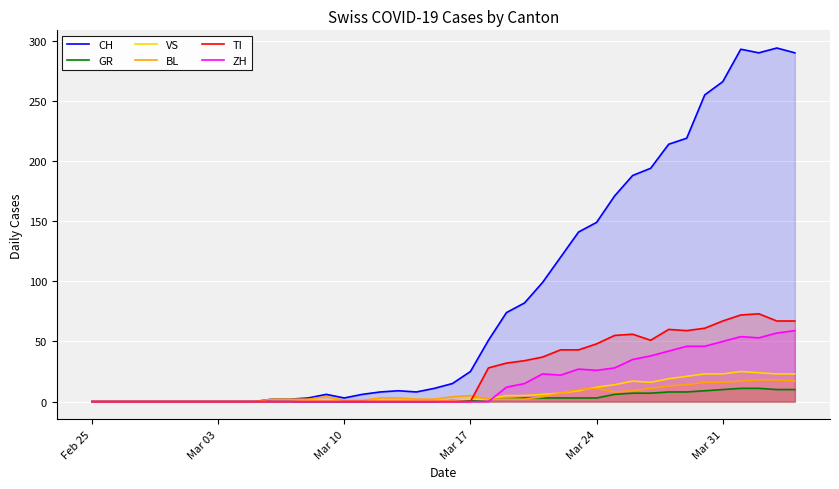

In CH, how many points are higher than both neighbors (excluding endpoints)?

4